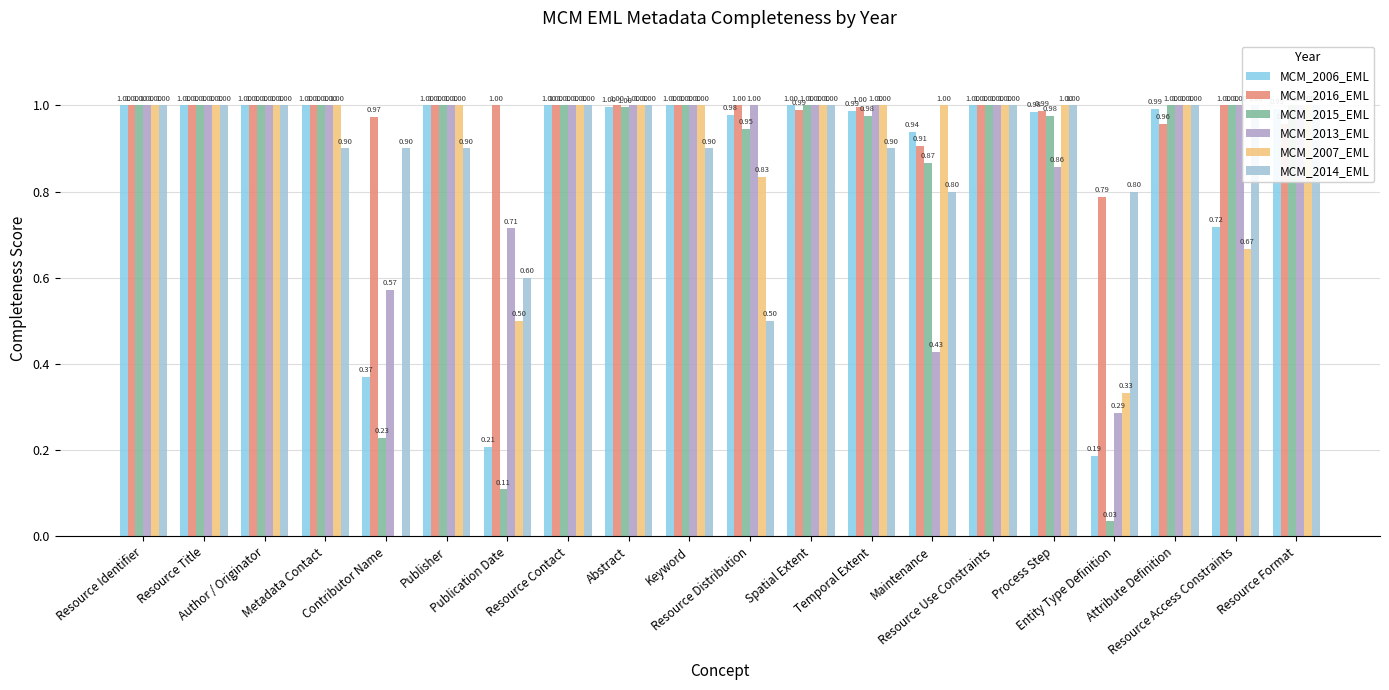

Is it true that MCM_2016_EML equals 1.8 at Resource Use Constraints?

False